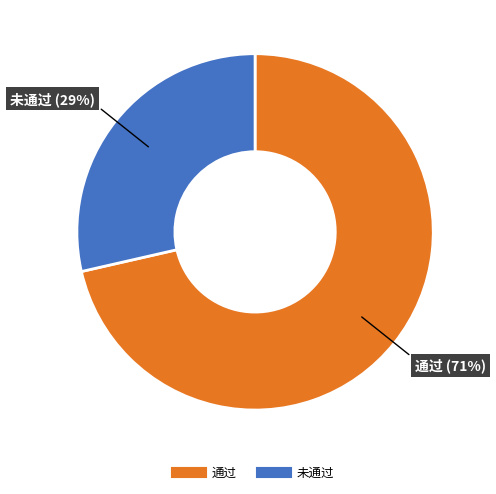

Does 通过 account for over 50% of the chart?

Yes